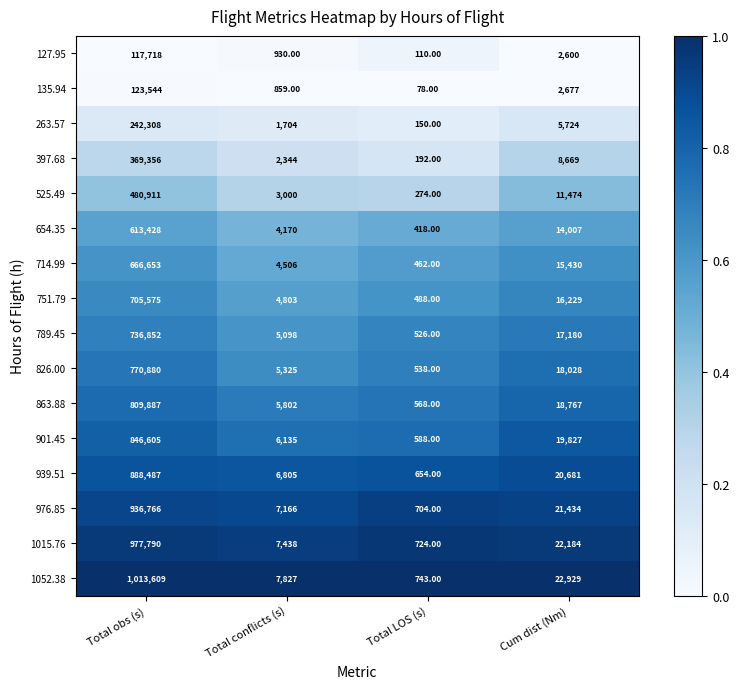

Which label corresponds to the smallest value in the chart?

Total LOS (s)